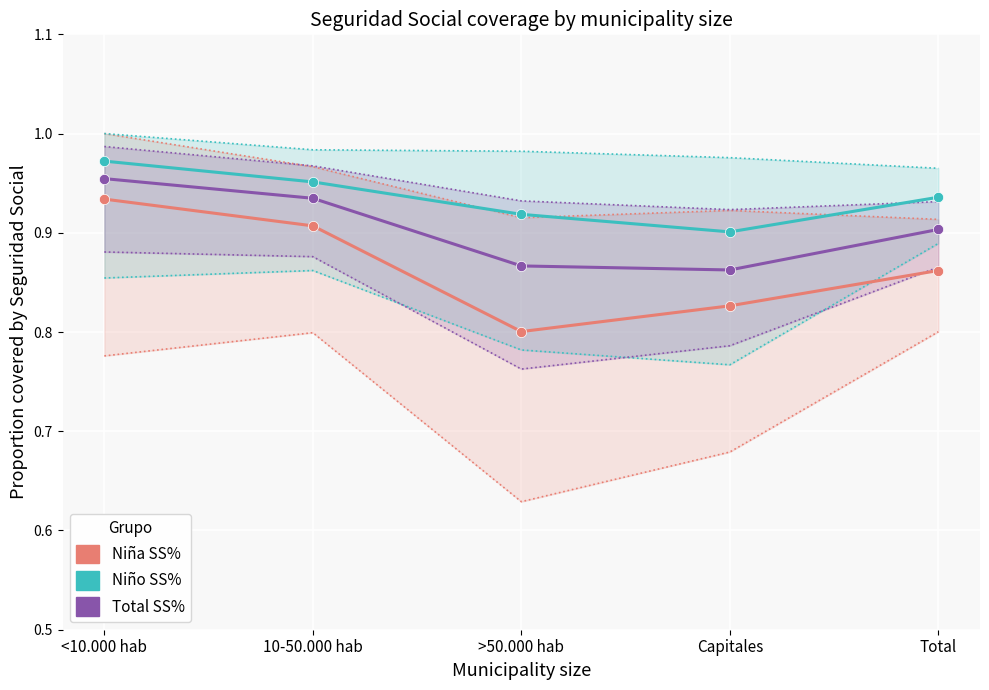

Which series has the largest Y range (max minus min)?

Niña SS%